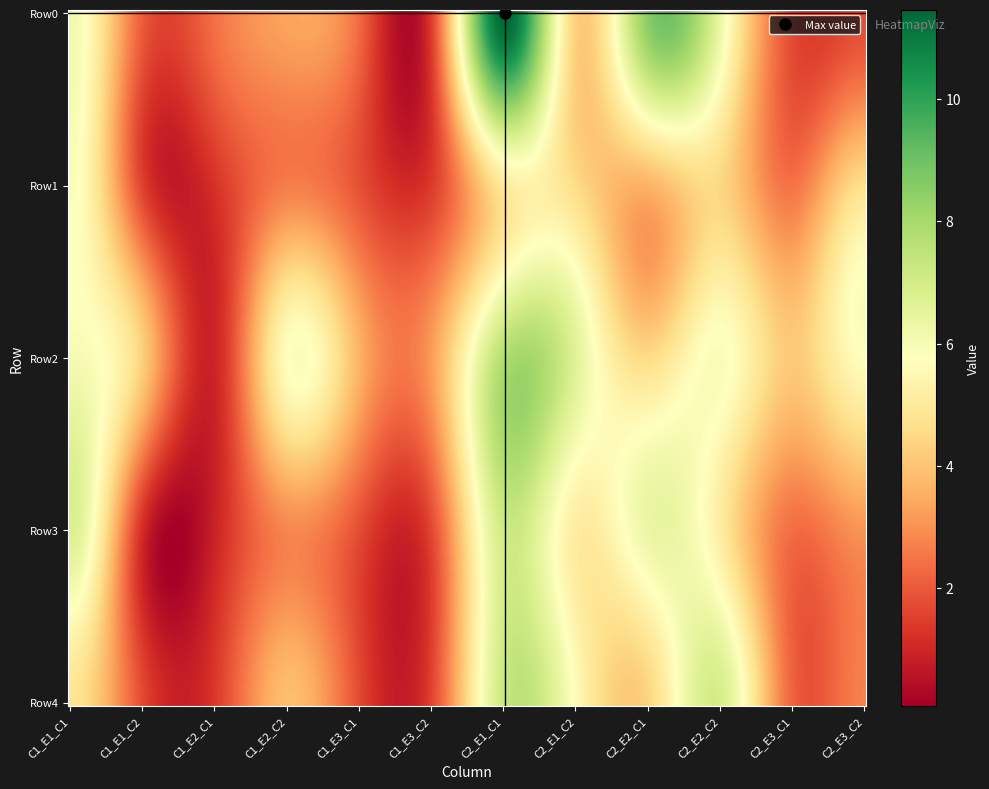

At which category is the sum across all series the highest?

C2_E1_C1